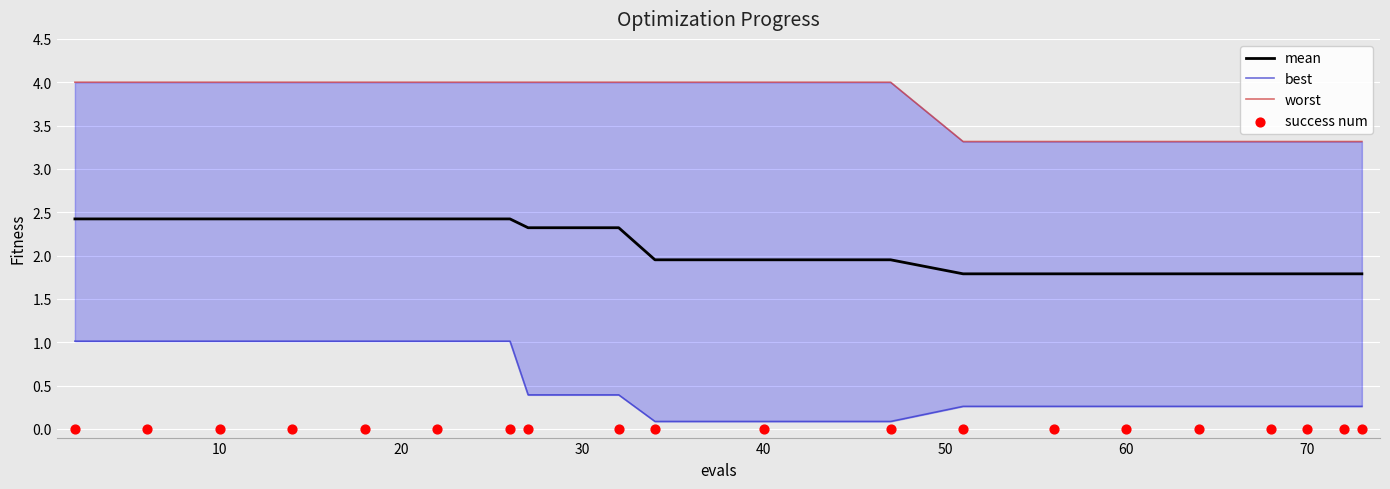

Which series has the widest spread of Y values?

best